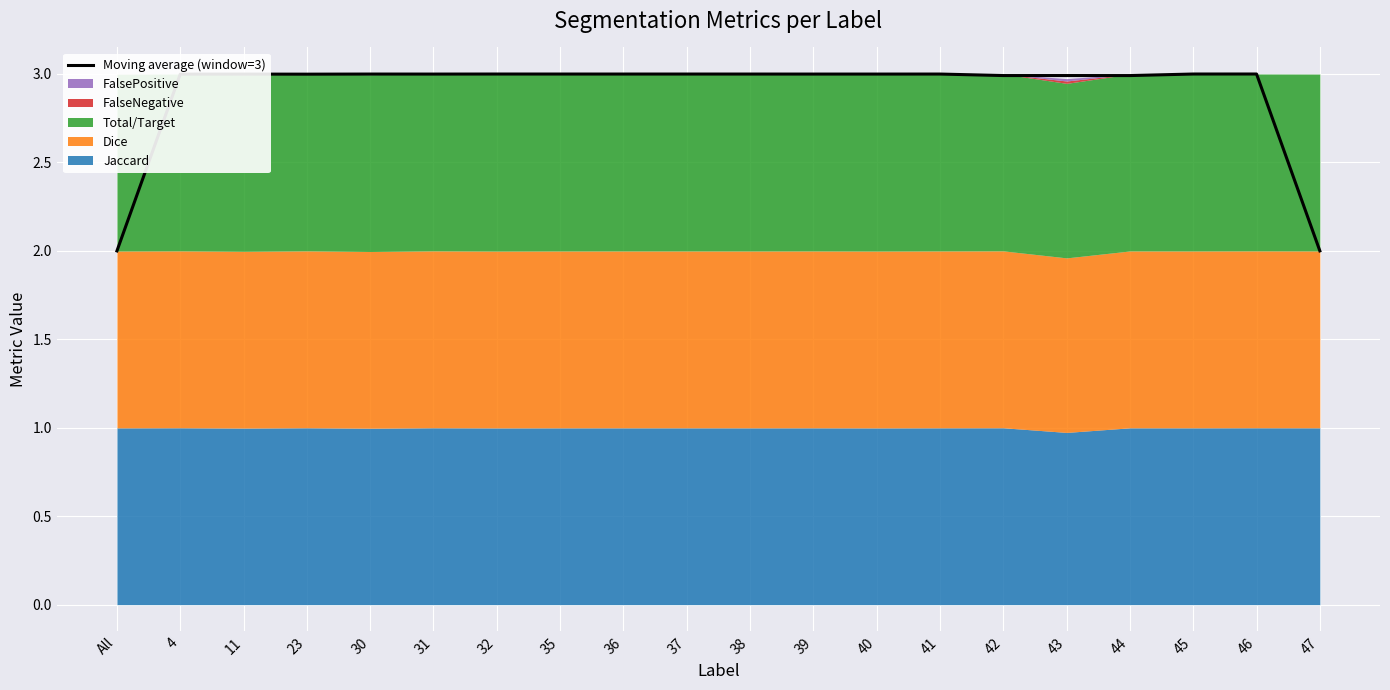

What is the label of the 5th point from the right?

43